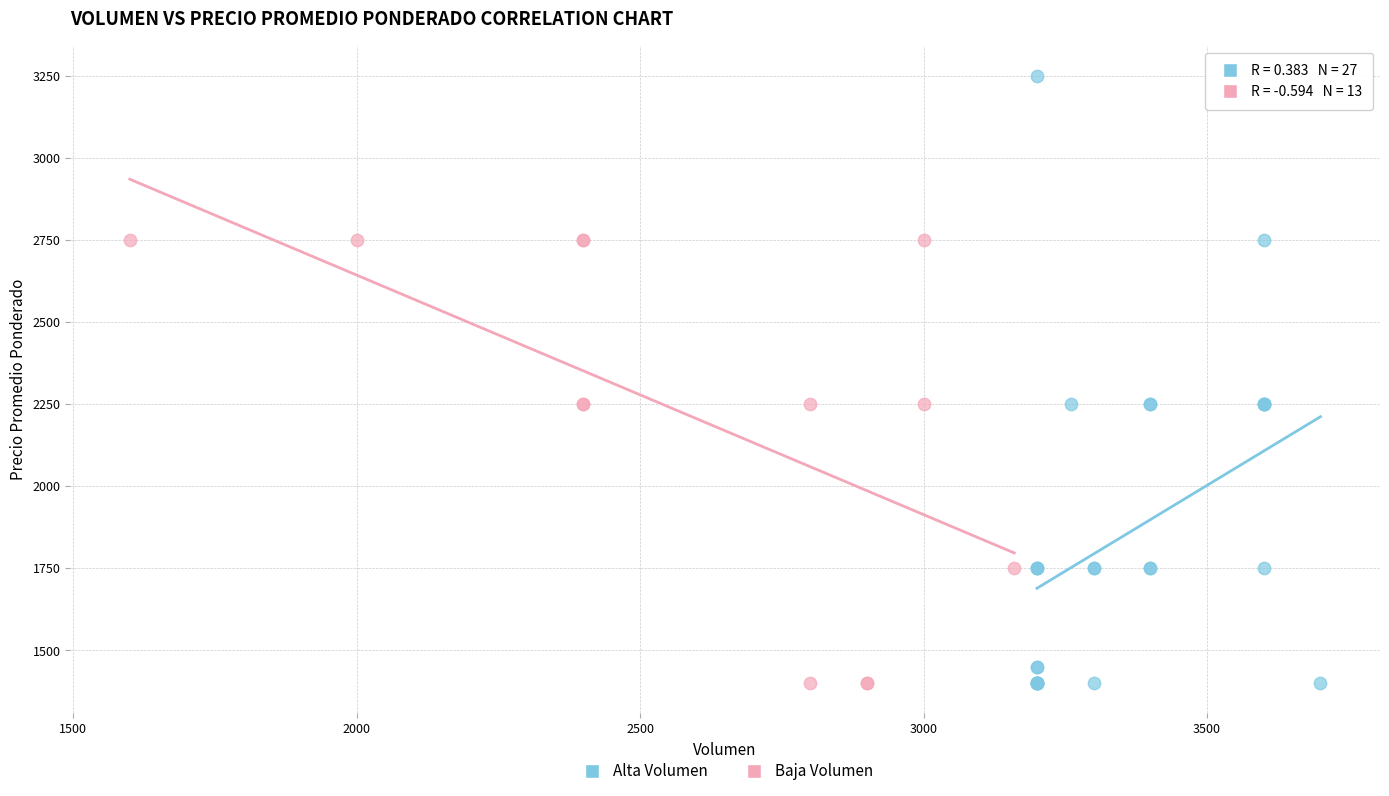

Which series has the widest spread of Y values?

Alta Volumen